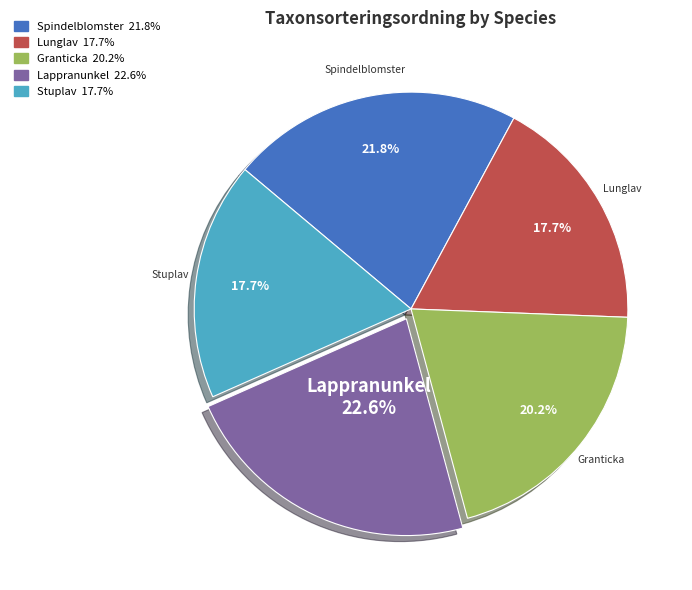

Is there a majority slice in this chart?

No